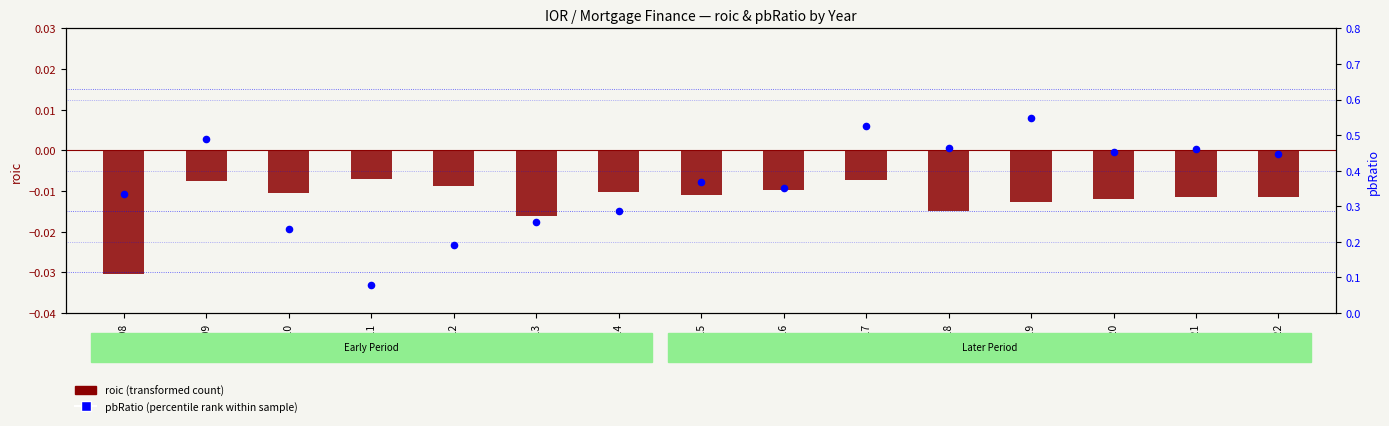

At how many categories does at least one series exceed 0?

15